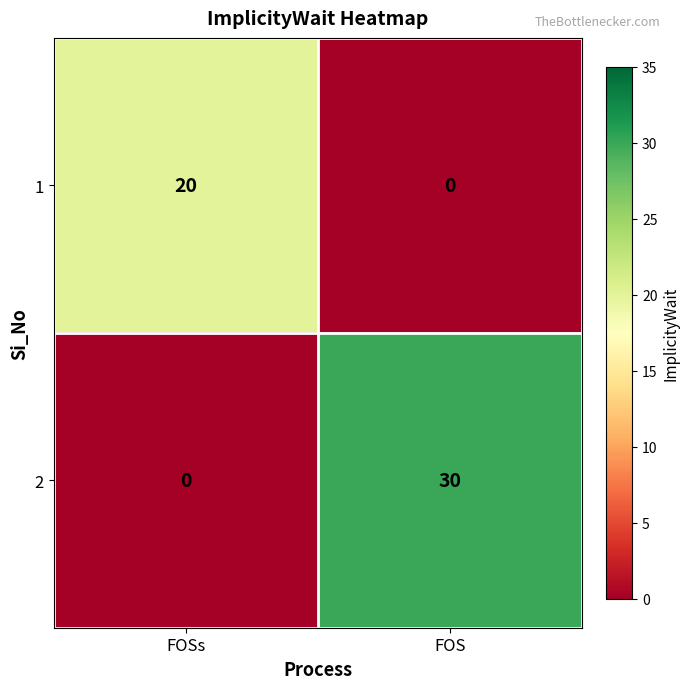

Is it true that 1 equals 0 at FOS?

True